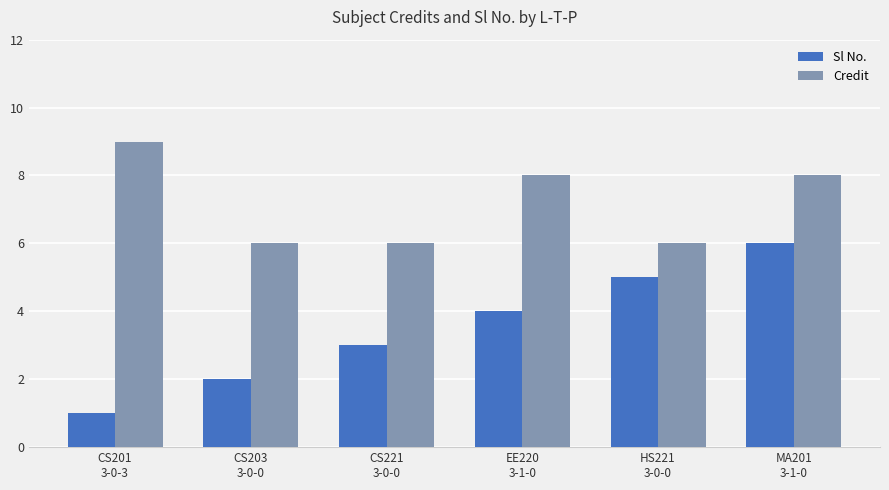

Rank the series by their maximum value, from lowest to highest.

Sl No., Credit